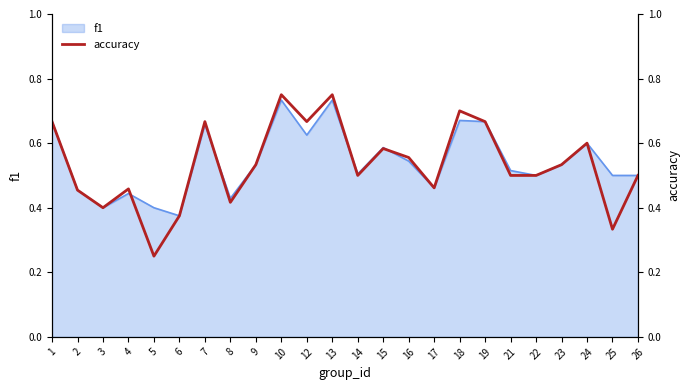

Which has a higher value, 14 or 23?

23